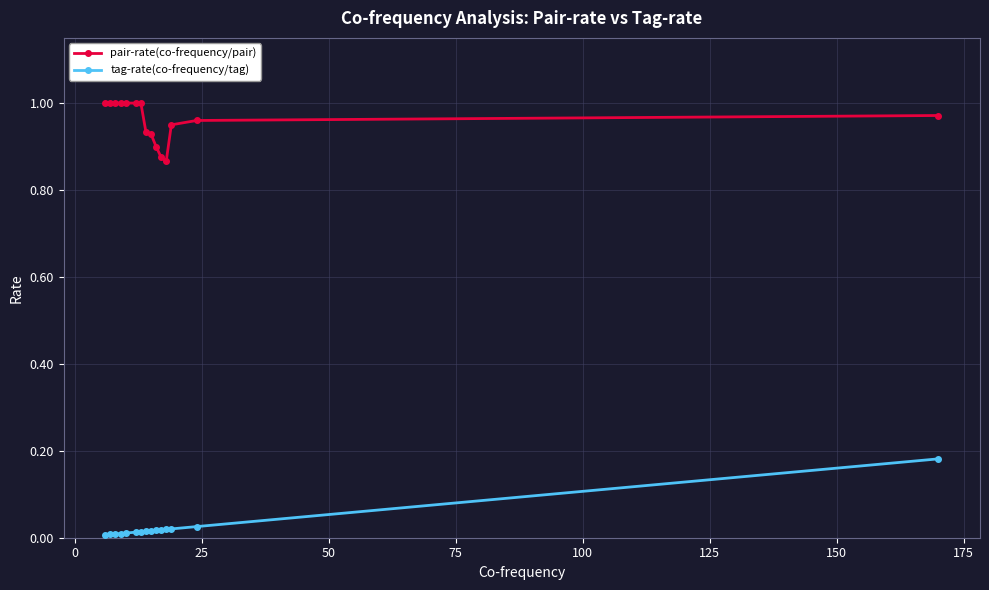

Rank the series by their average value, from lowest to highest.

tag-rate(co-frequency/tag), pair-rate(co-frequency/pair)